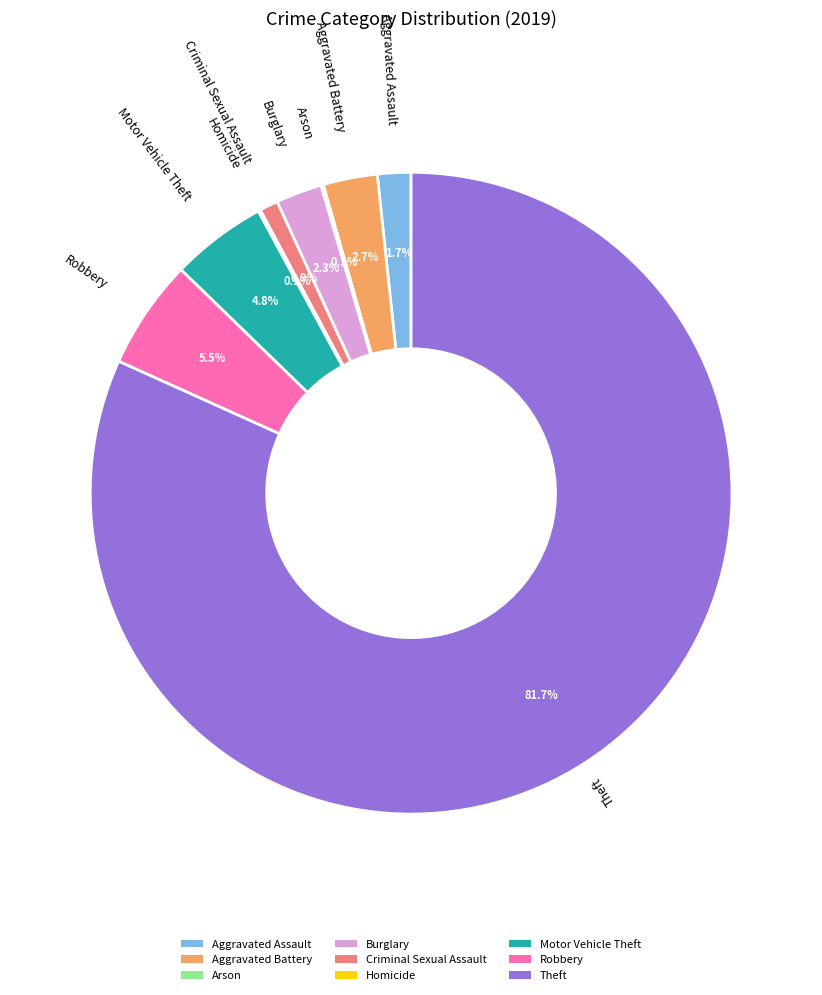

What is the largest slice in the pie chart?

Theft